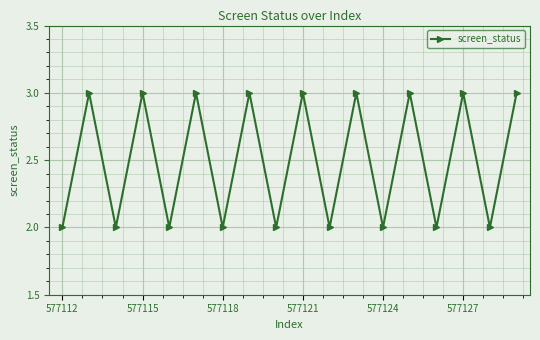

How many interior local peaks (higher than both neighbors) does the data have?

8